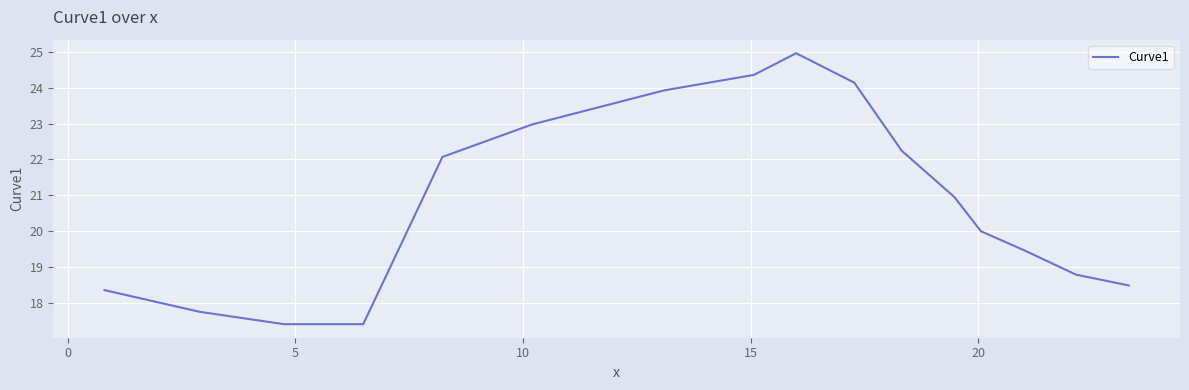

Reading left to right, what are all the values shown in this chart?

18.4	17.8	17.4	17.4	19.0	22.1	23.0	23.9	24.4	25.0	24.1	22.2	20.9	20.0	19.5	18.8	18.5